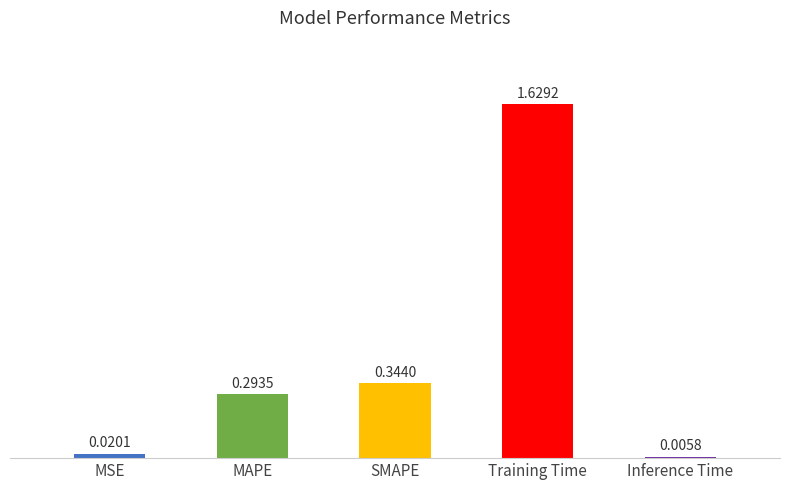

The value at Training Time is 2.5. True or false?

False